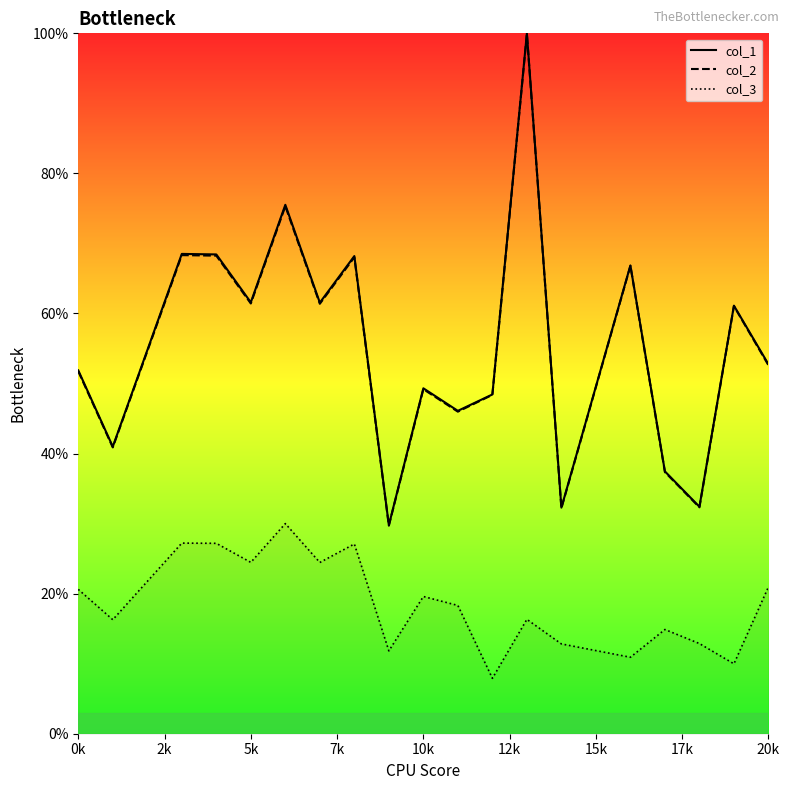

Which series has the largest range (max minus min)?

col_1